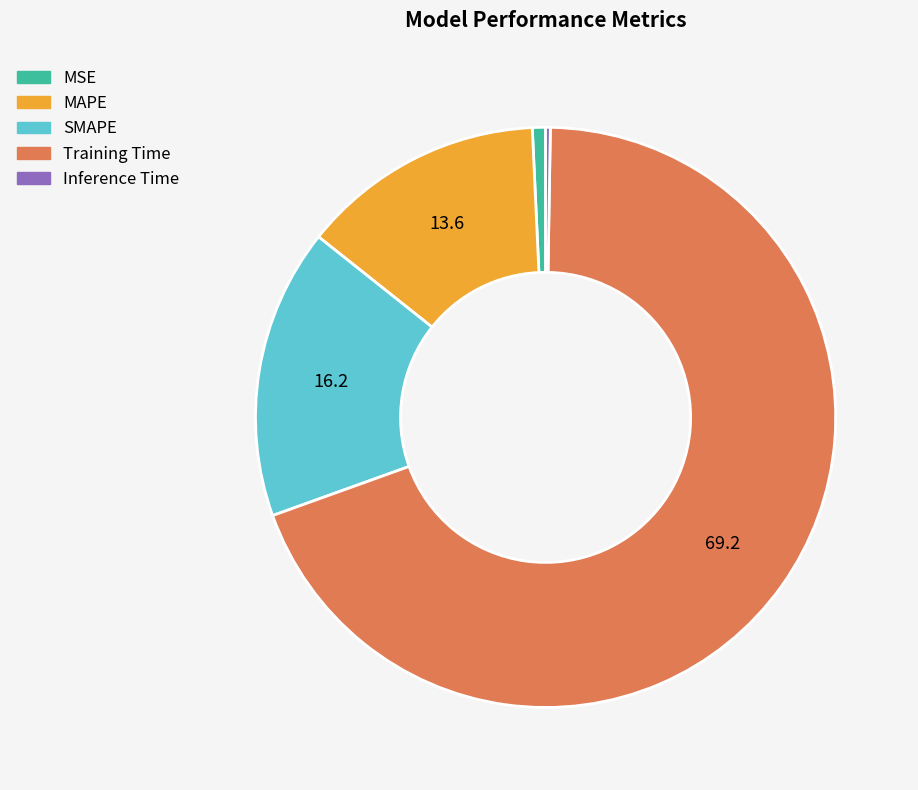

Combined, do SMAPE and MSE account for over 50%?

No